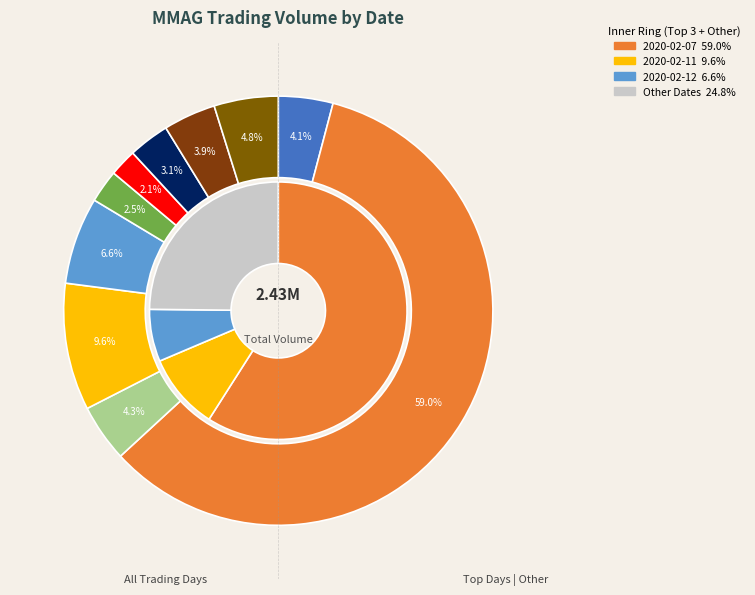

Which slice represents more than half of the pie?

2020-02-07